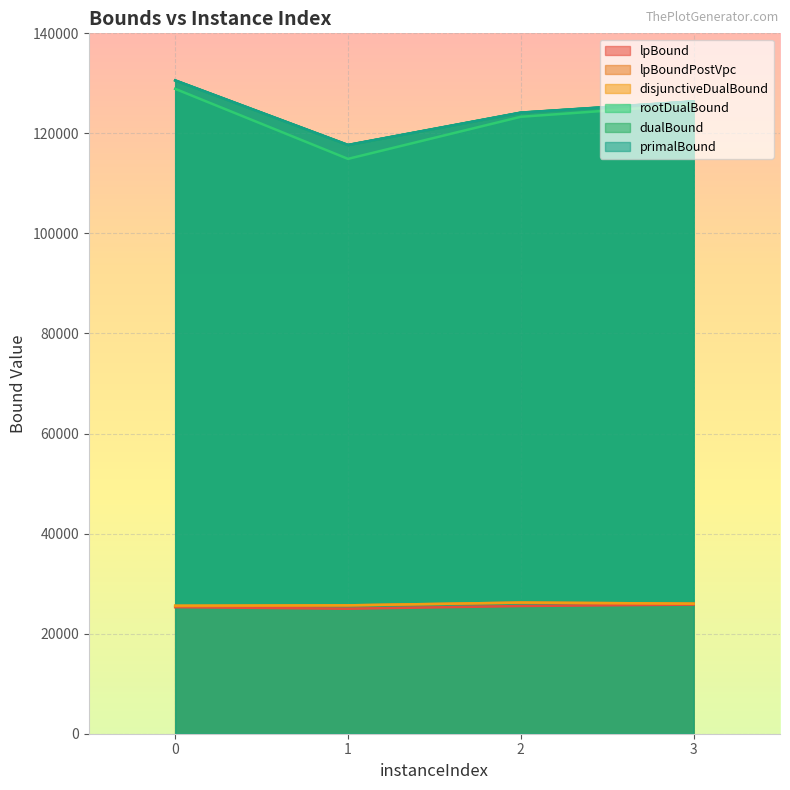

What is the difference between the lpBound values at 1 and 0?

314.1